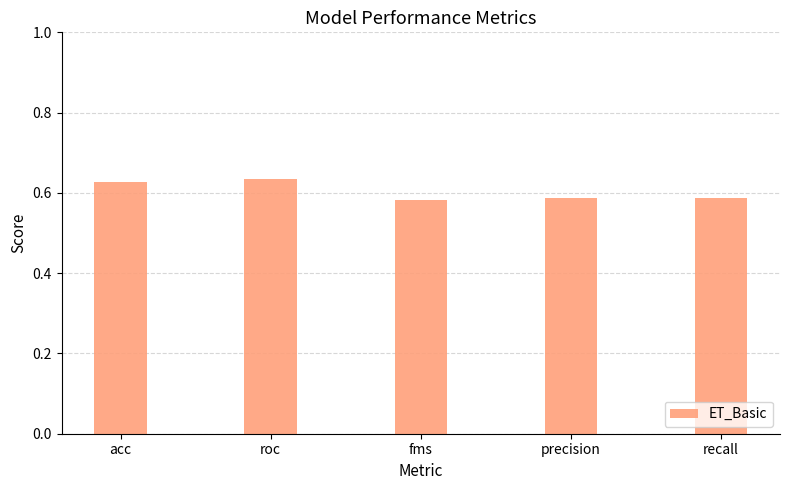

Count the values in the range 0 to 1.

5